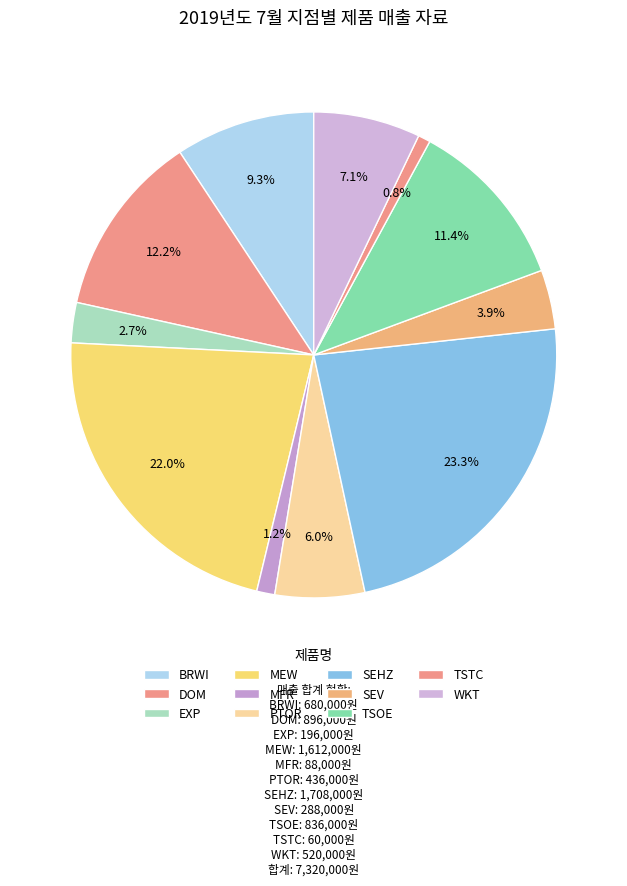

Count the number of slices in the pie.

11